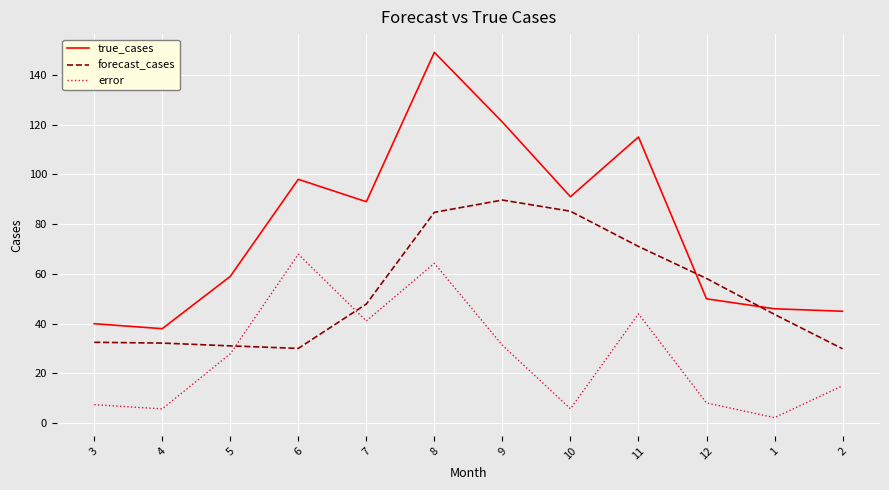

Where do forecast_cases and error first cross each other?

5 and 6